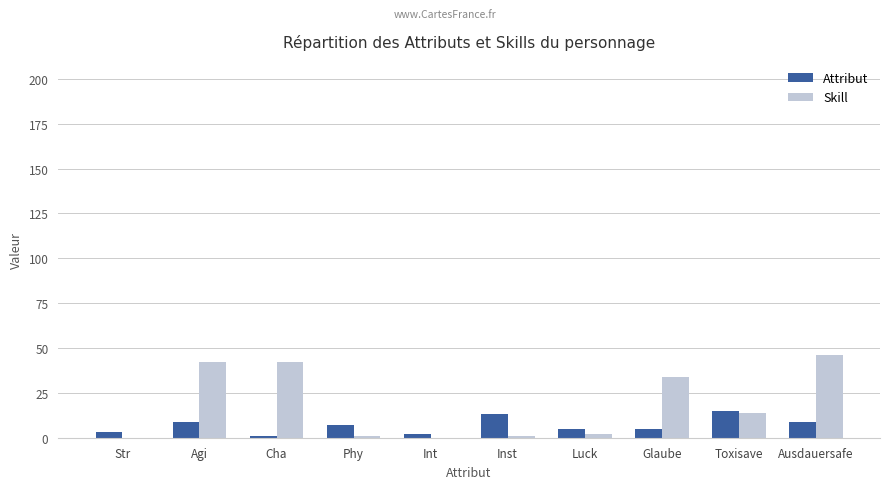

Which series changed the most between Agi and Phy?

Skill